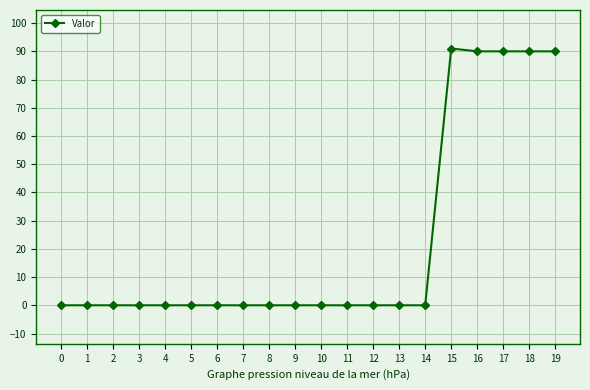

Reading left to right, list all the values displayed in this chart.

0=0	1=0	2=0	3=0	4=0	5=0	6=0	7=0	8=0	9=0	10=0	11=0	12=0	13=0	14=0	15=91	16=90	17=90	18=90	19=90